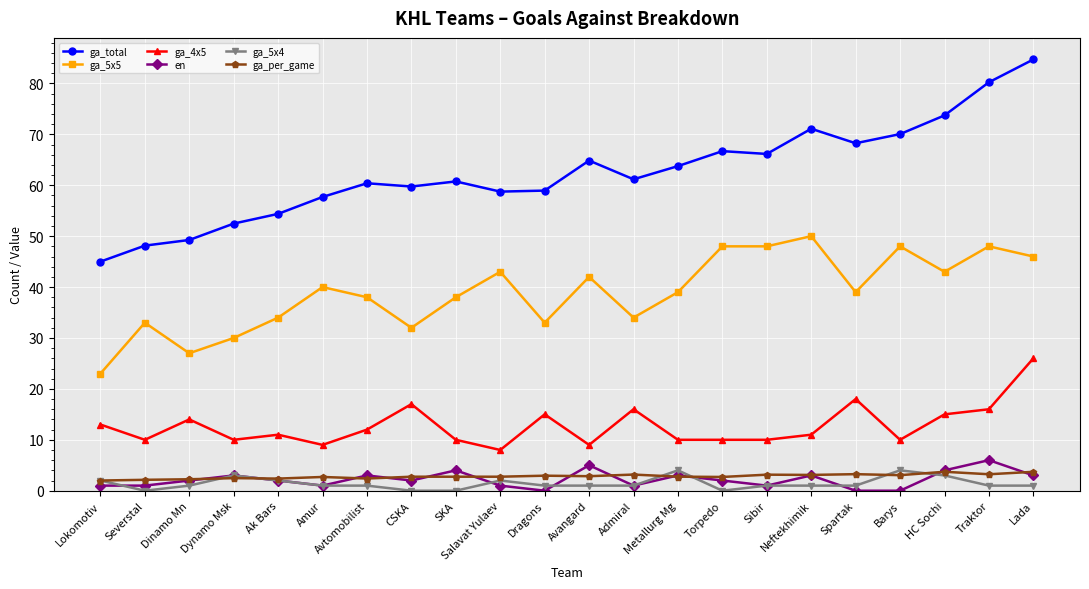

Is it true that ga_total equals 28.9 at Traktor?

False